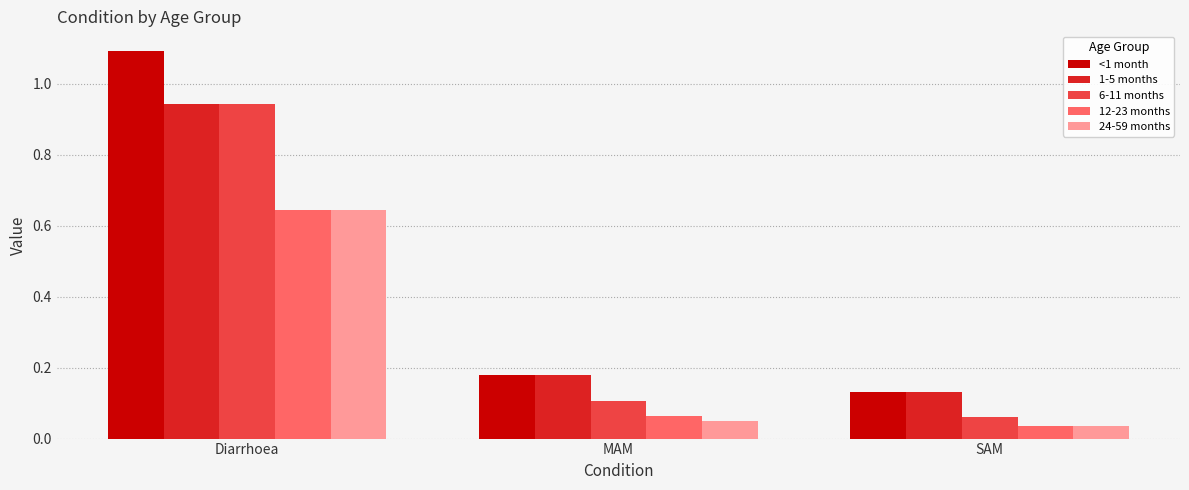

Where is 24-59 months nearest to the value 0?

SAM